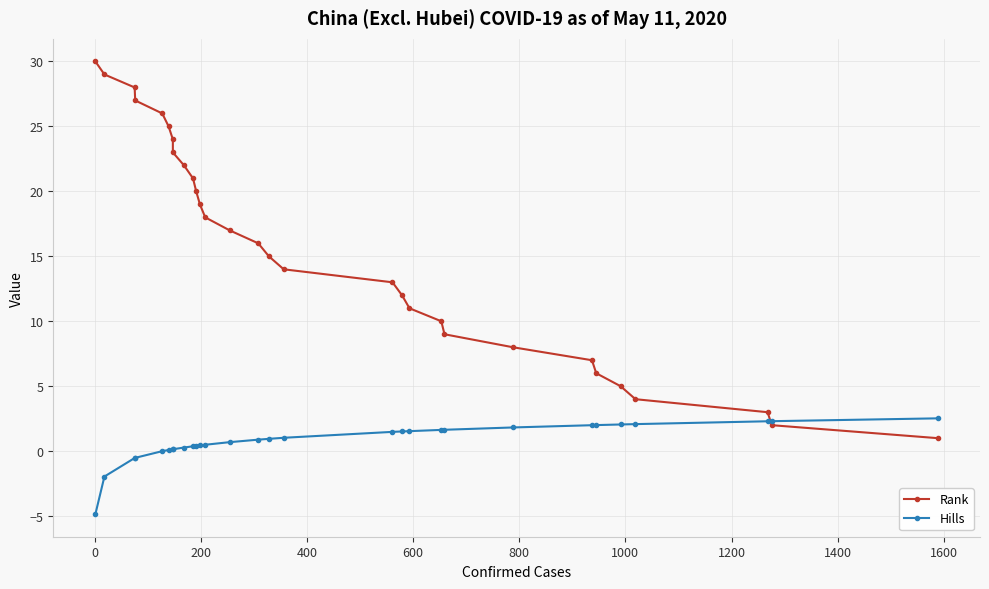

At how many categories does at least one series exceed 12?

18